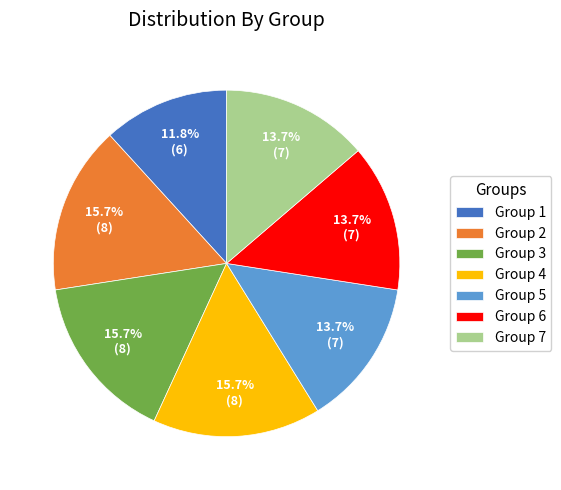

Between Group 1 and Group 5, which is larger?

Group 5